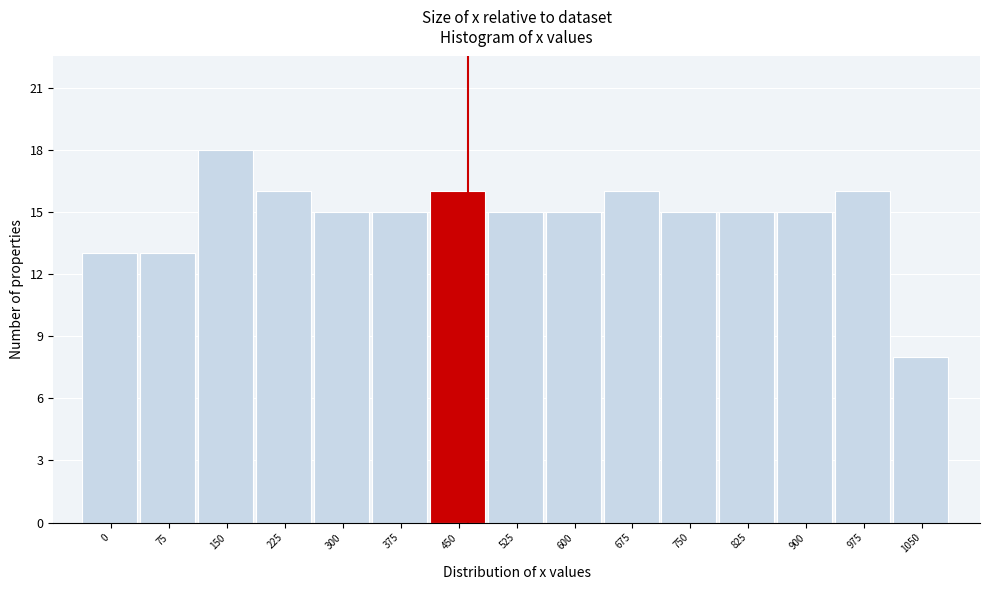

Reading left to right, list all the values displayed in this chart.

13	13	18	16	15	15	16	15	15	16	15	15	15	16	8